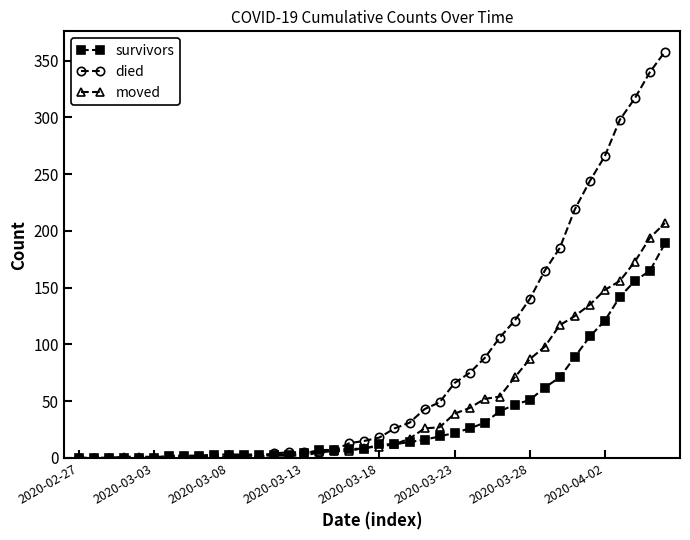

What is the value of the died point at the 33rd from the left?

185